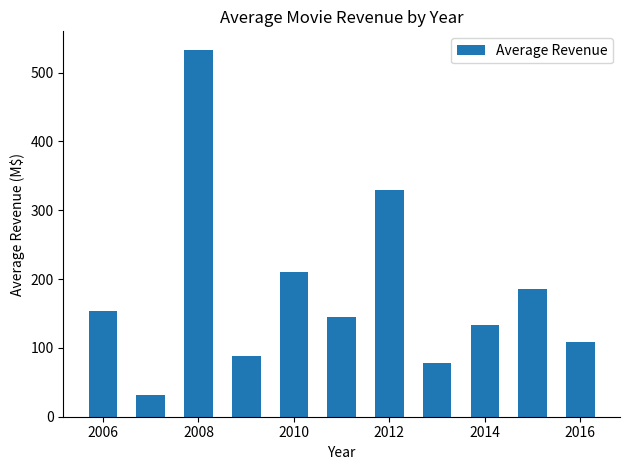

What is the average value?

181.4